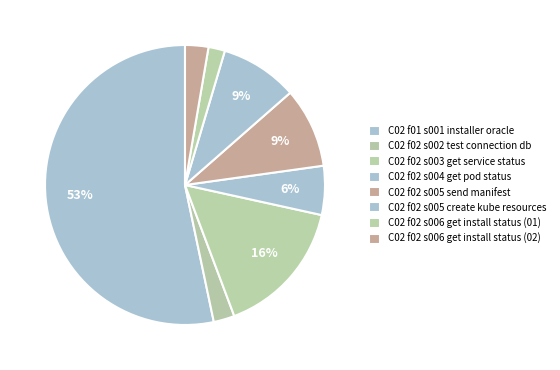

To the nearest percent, what is the average slice percentage?

12%